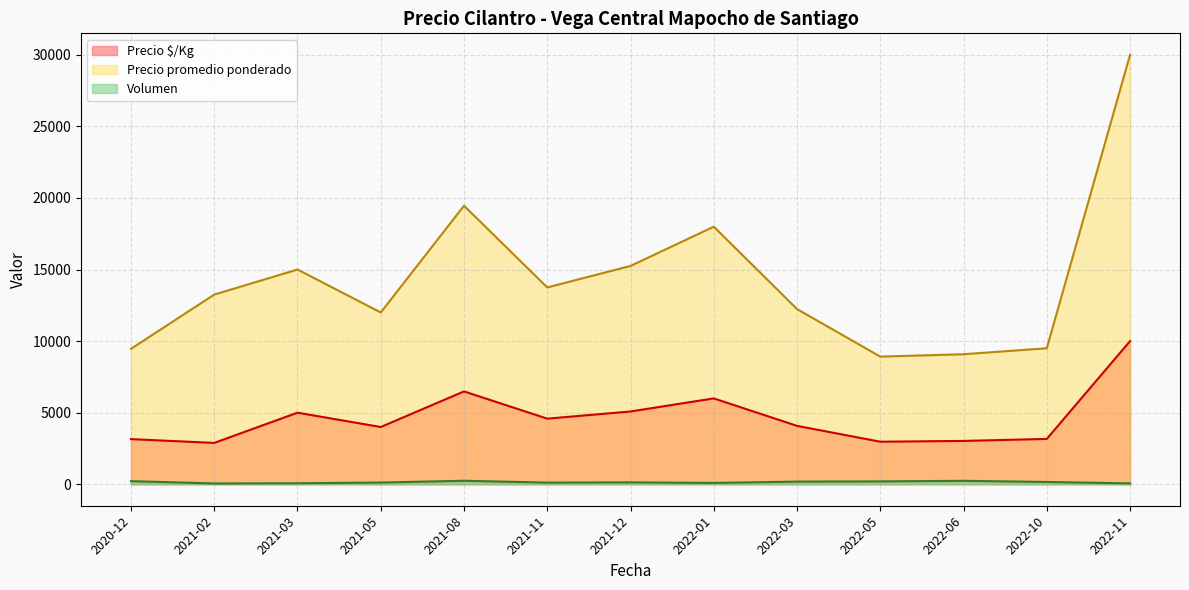

Which series has the largest range (max minus min)?

Precio promedio ponderado